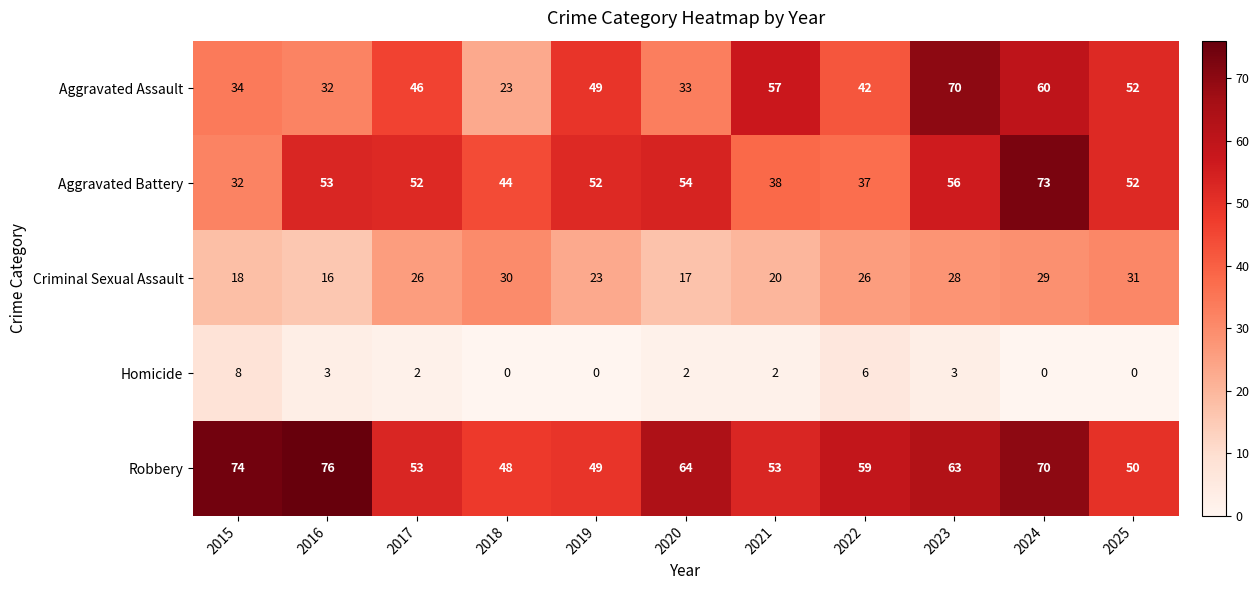

Which series has the largest total across all categories?

Robbery